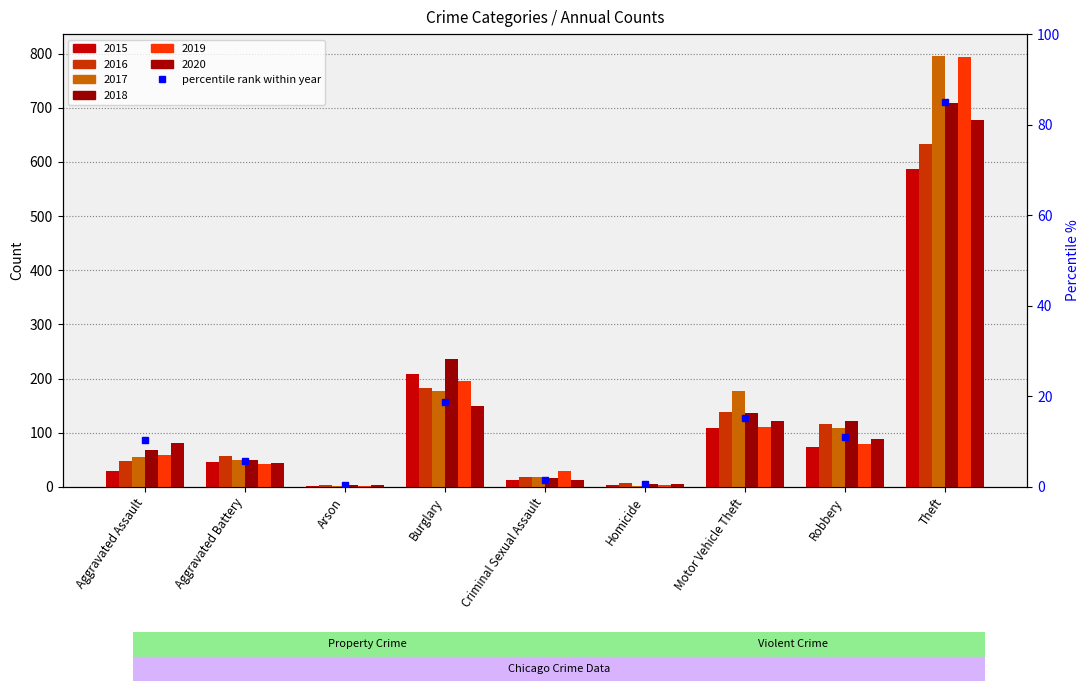

True or false: 2019 has a value of 24 at Robbery.

False